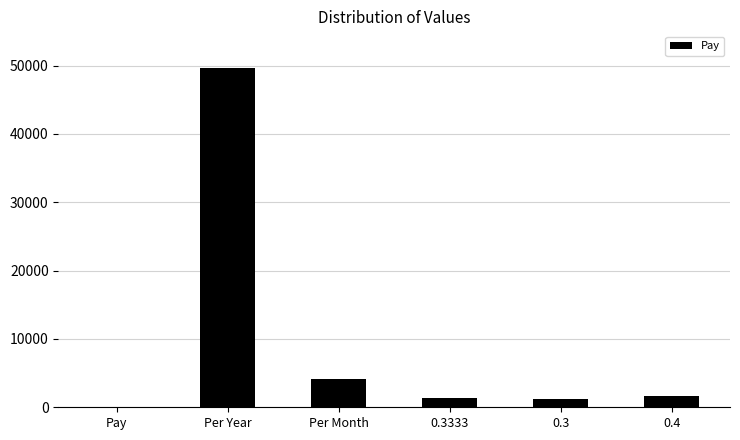

What is the sum of all values?

58000.2